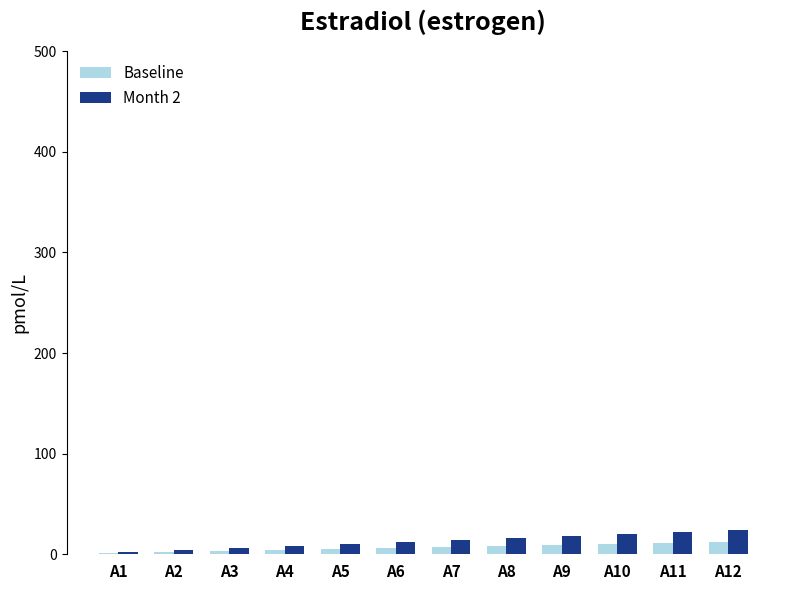

What value does the Month 2 series have at A8?

16